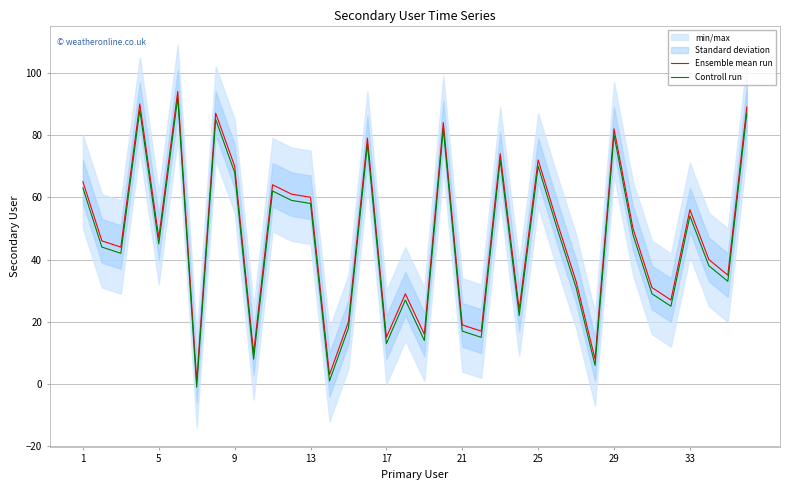

True or false: Ensemble mean run and Controll run cross at least once.

False